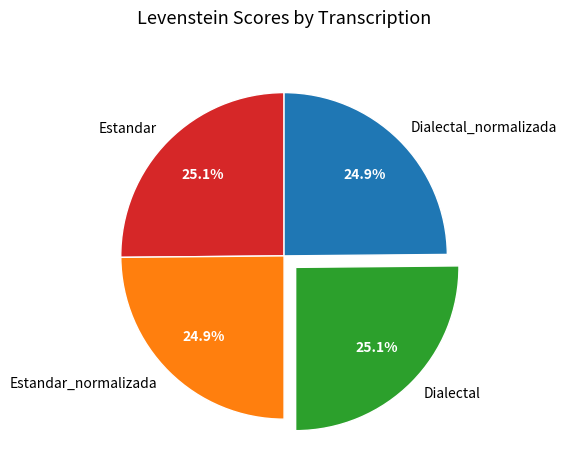

Is it true that Estandar_normalizada is 25% of the pie?

True